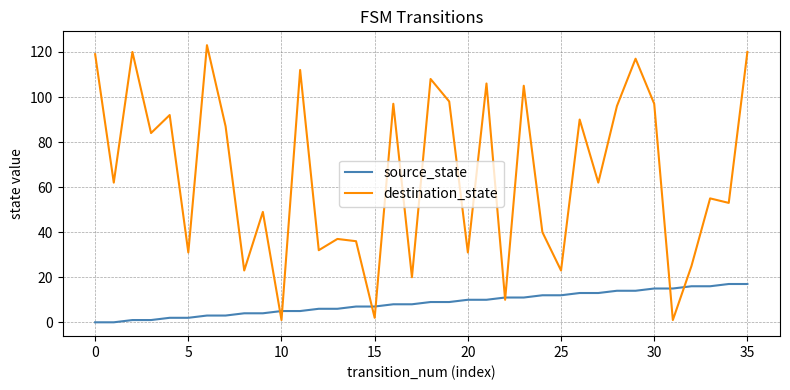

How many lines are shown in the chart?

2